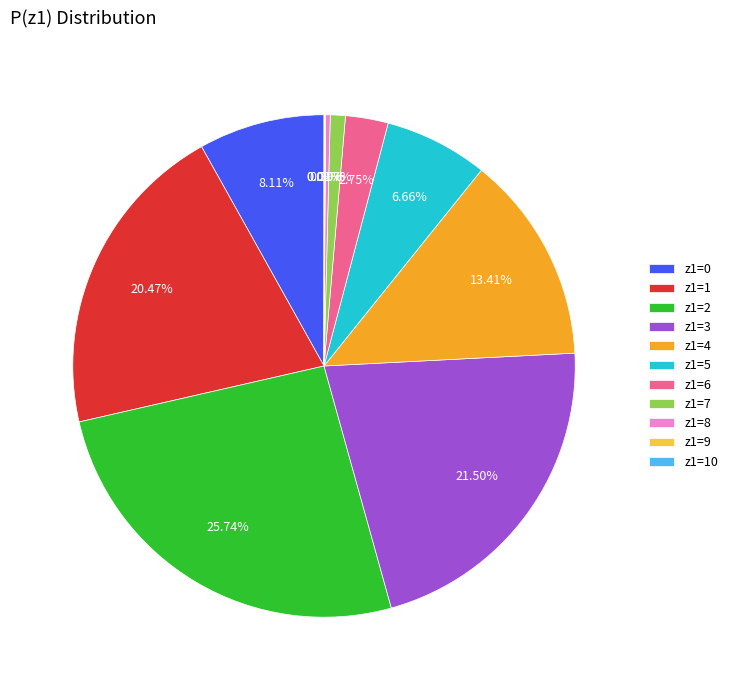

Is there a majority slice in this chart?

No